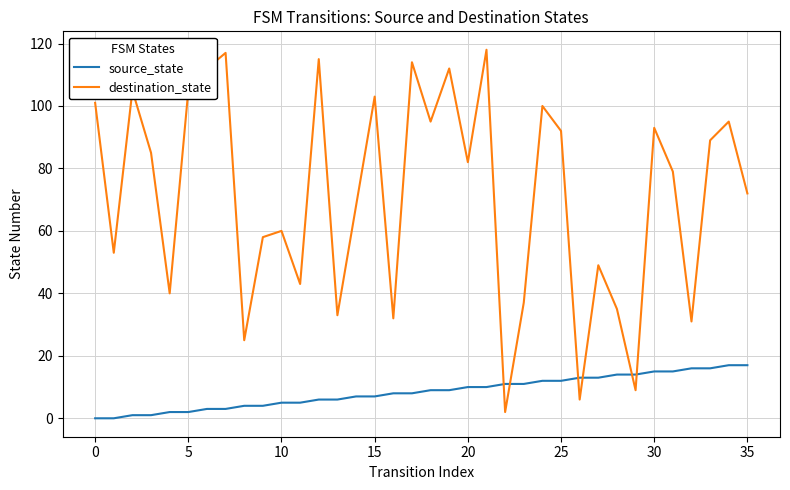

What is the difference between the maximum and minimum values in the source_state series?

17